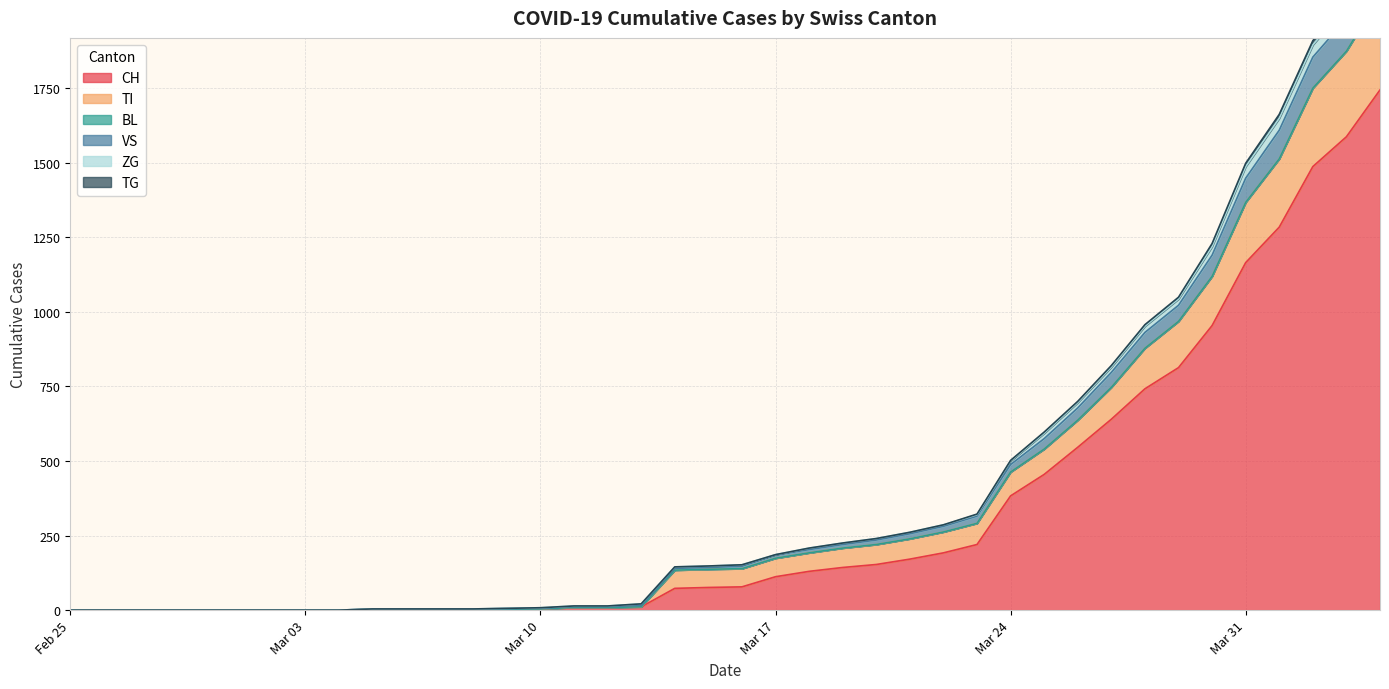

What is the highest value of the CH series?

1744